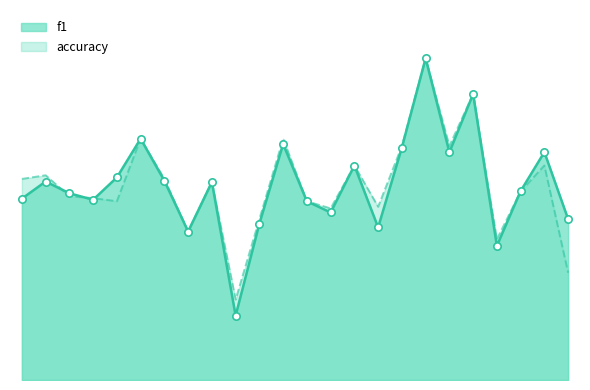

At which category is the sum across all series the highest?

19